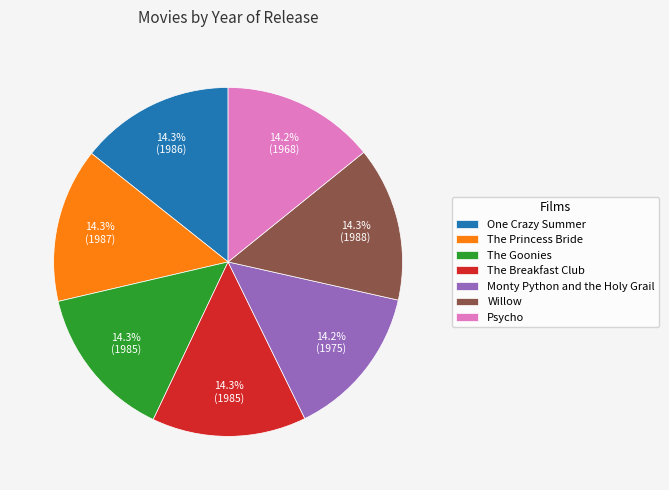

To the nearest percent, what percentage of the pie is One Crazy Summer?

14%